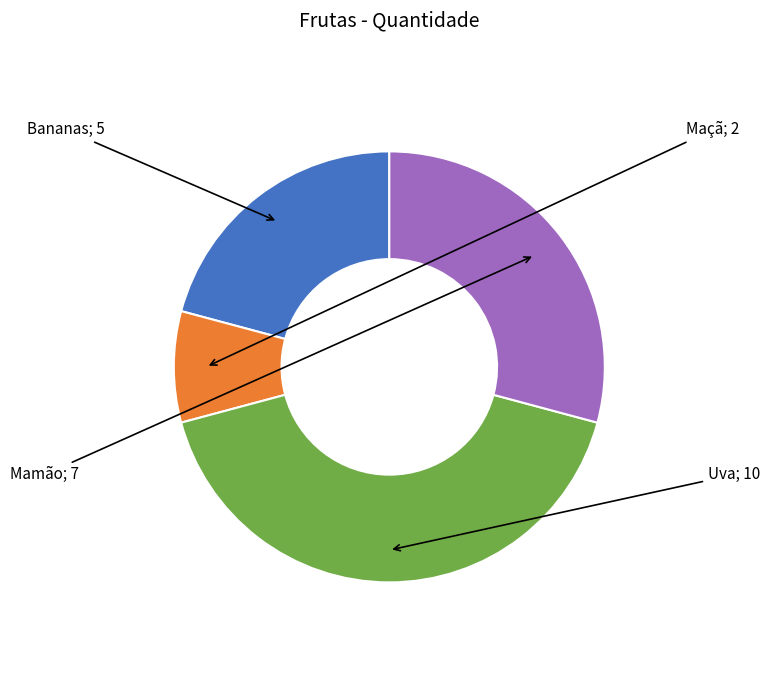

Does any single category account for the majority?

No